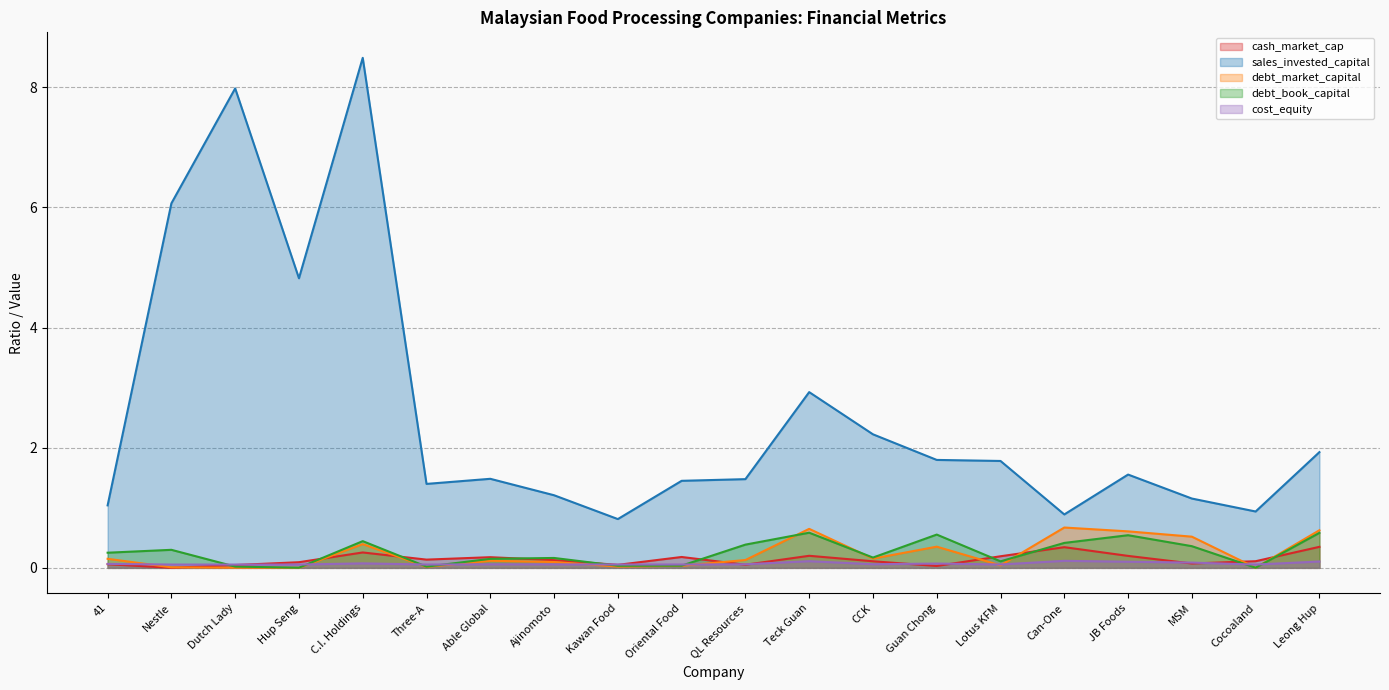

Between which two adjacent categories do debt_book_capital and cost_equity first intersect?

Nestle and Dutch Lady